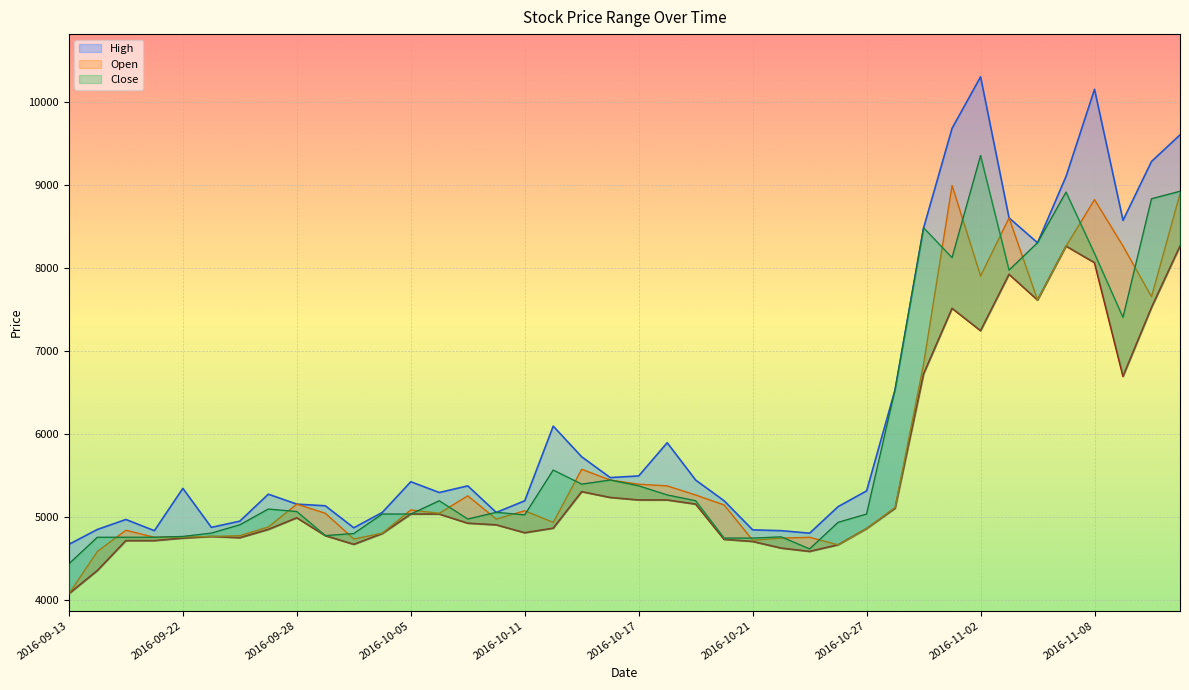

Between which two adjacent categories do Open and Close first intersect?

2016-09-19 and 2016-09-20